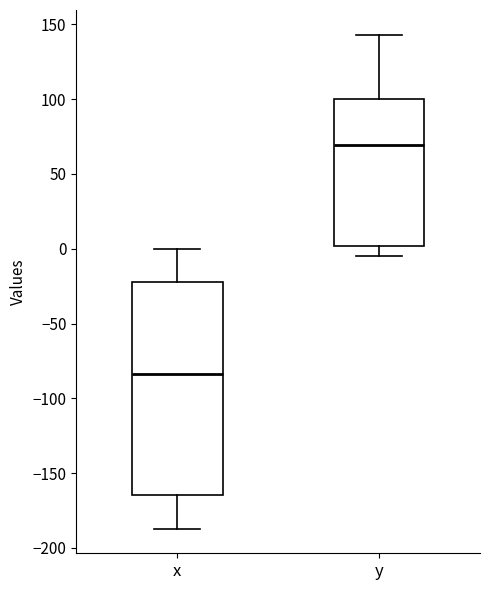

Which box's median line is the lowest?

x